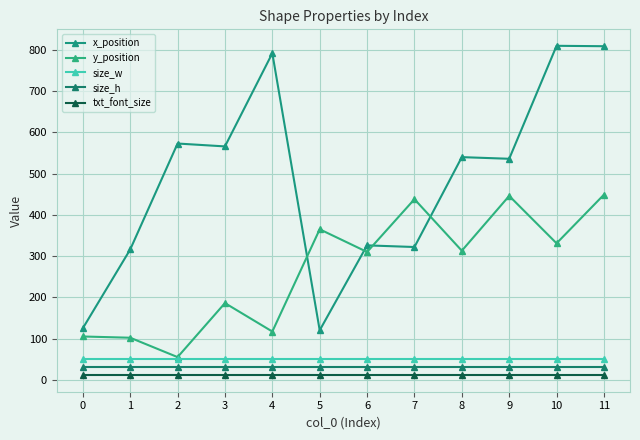

At how many categories does at least one series exceed 308?

11